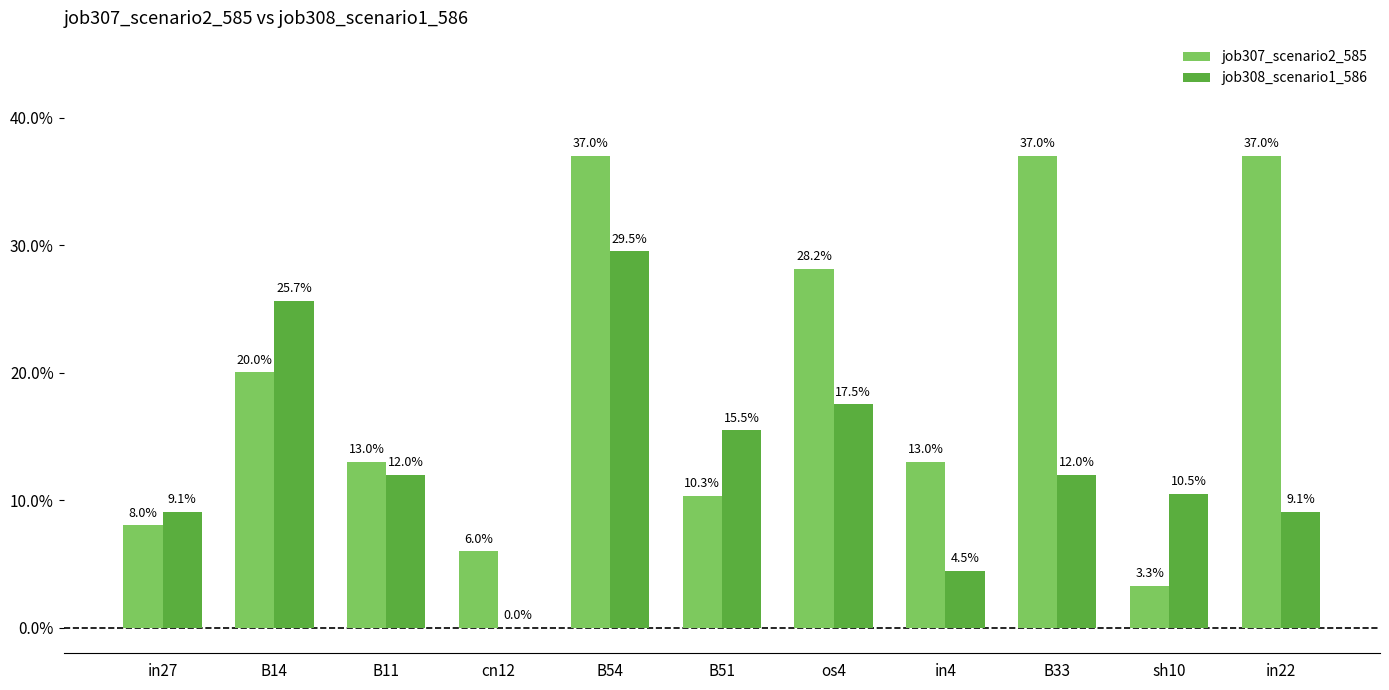

Which series has the widest spread of values?

job307_scenario2_585